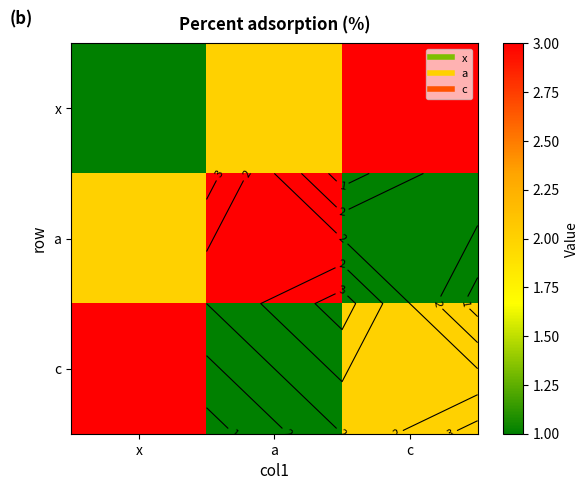

At how many categories does at least one series exceed 1?

3